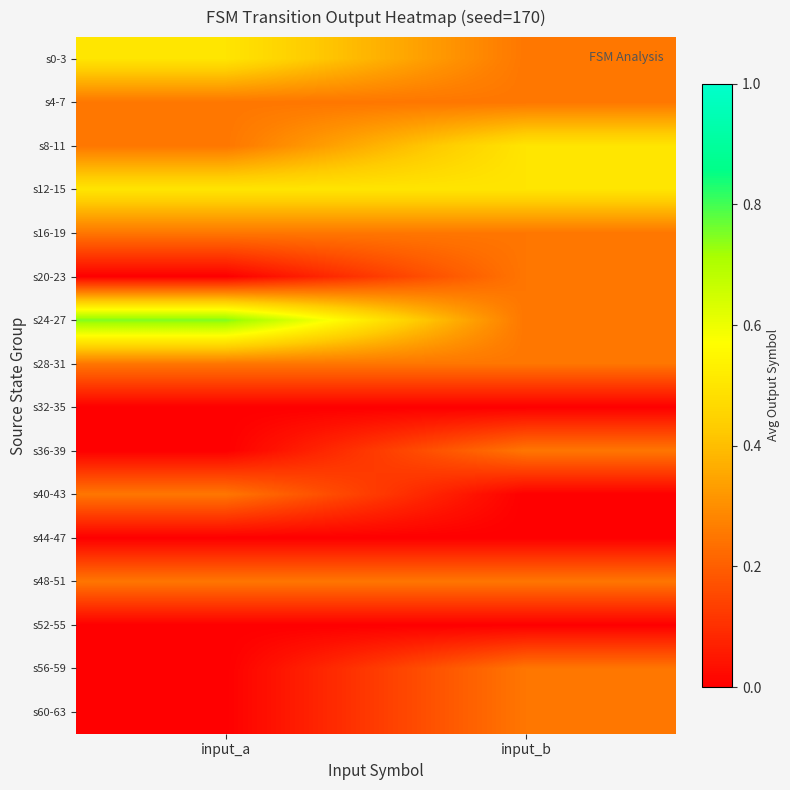

Which series changed the most between input_a and input_b?

s24-27